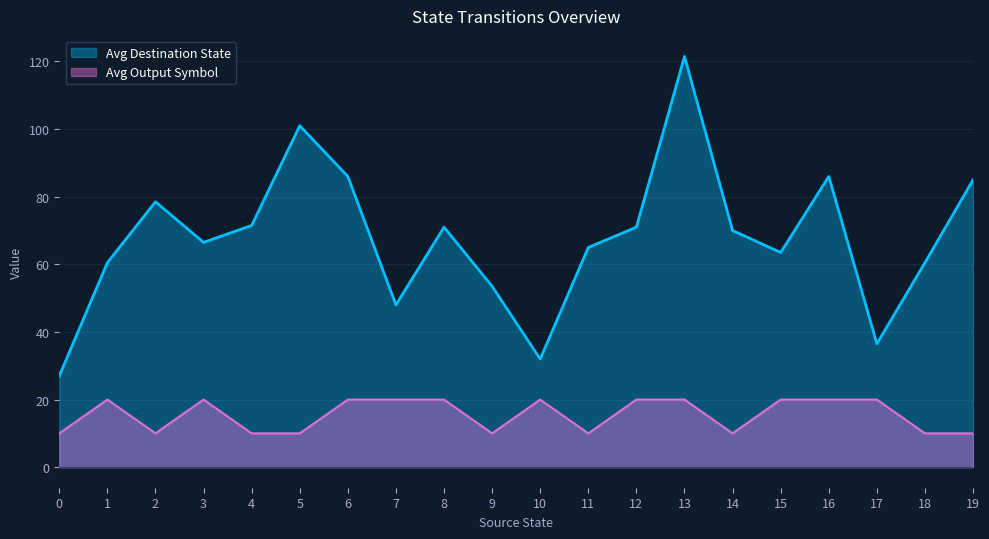

How many categories are shown in the chart?

20